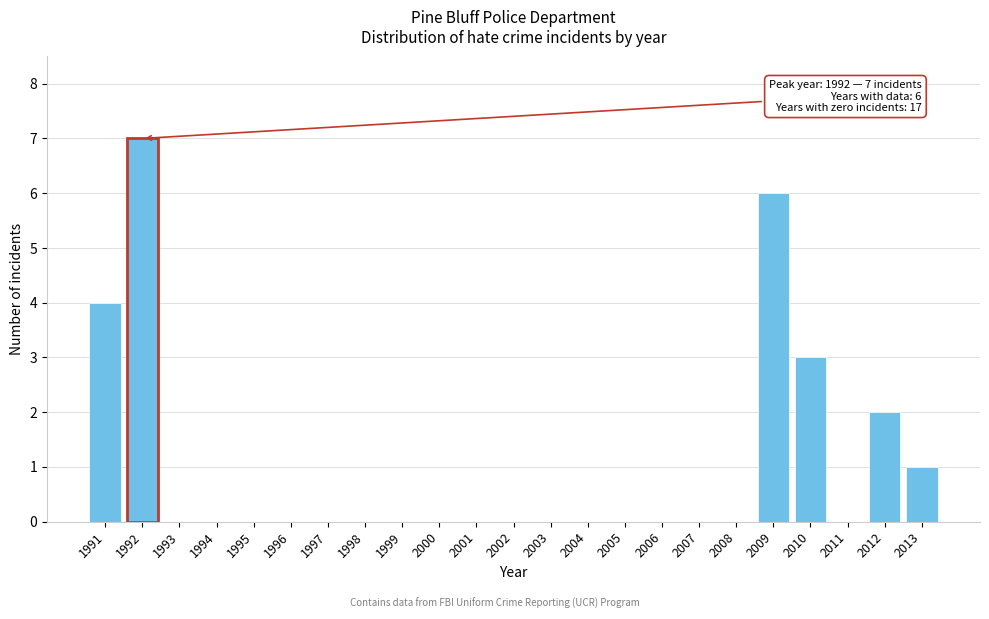

The value at 2007 is 3. True or false?

False